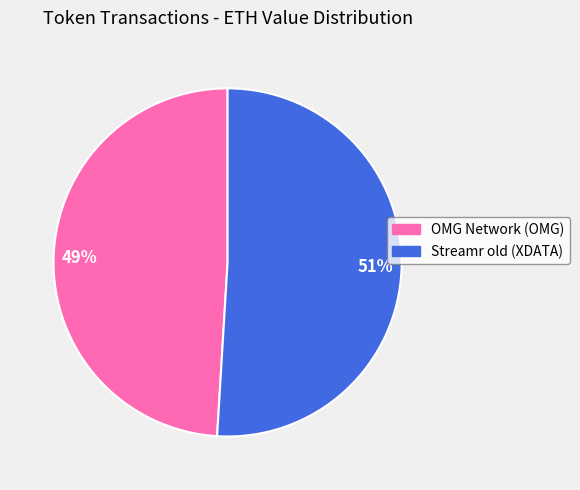

Which category accounts for the majority?

Streamr old (XDATA)